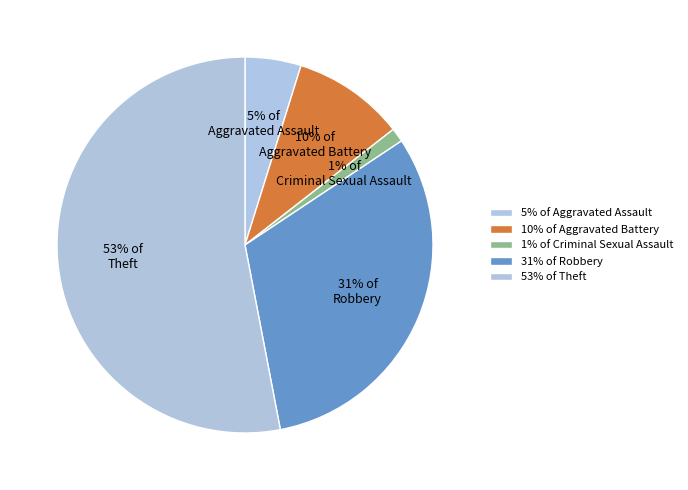

Combined, do 1% of Criminal Sexual Assault and 5% of Aggravated Assault account for over 50%?

No